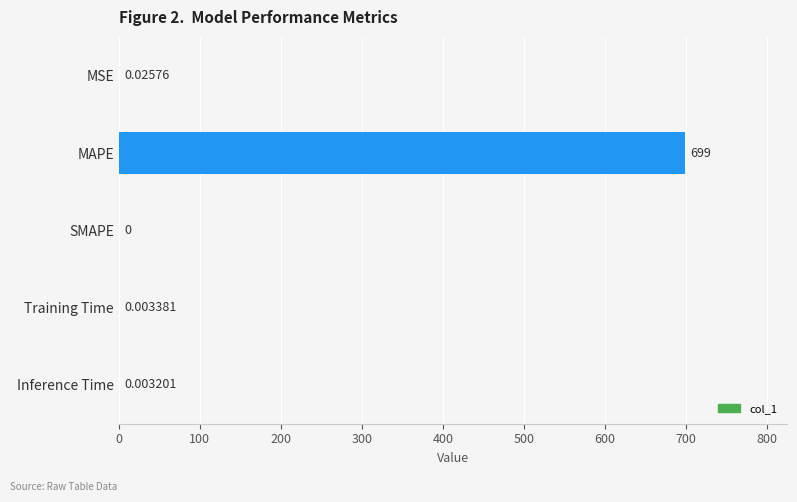

Are the bars horizontal?

Yes